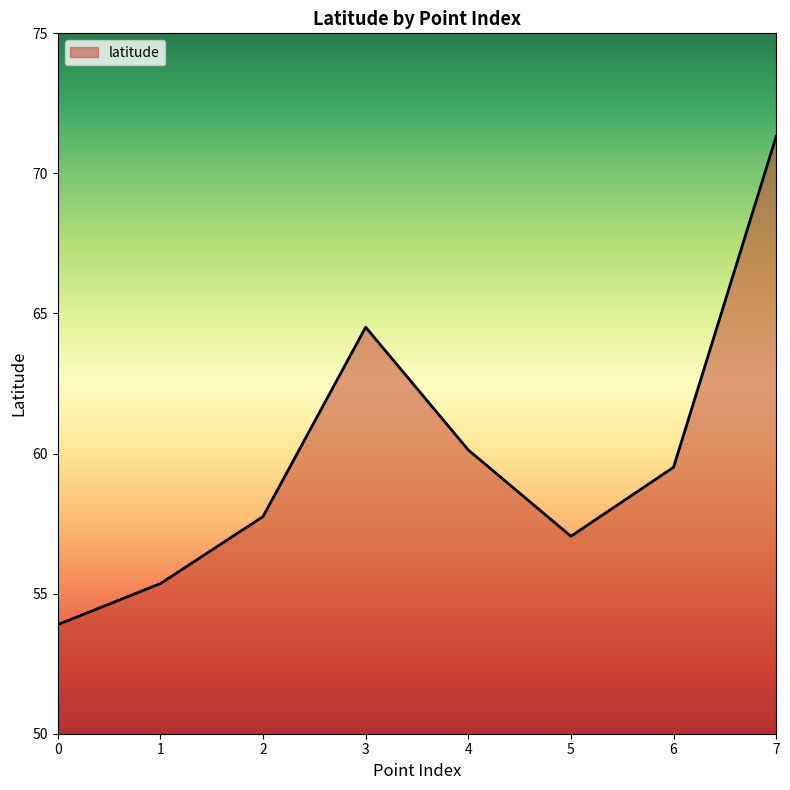

The value at 1 is 91.1. True or false?

False